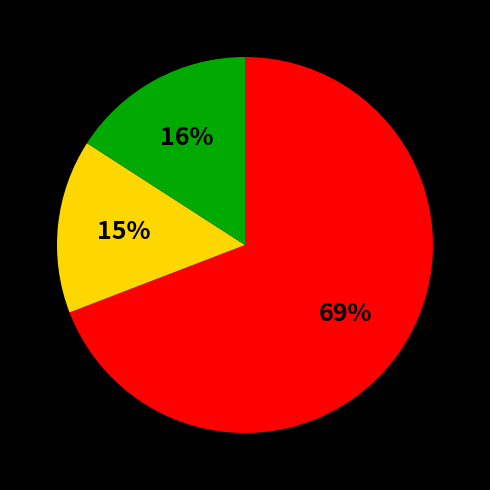

Count the number of slices in the pie.

3